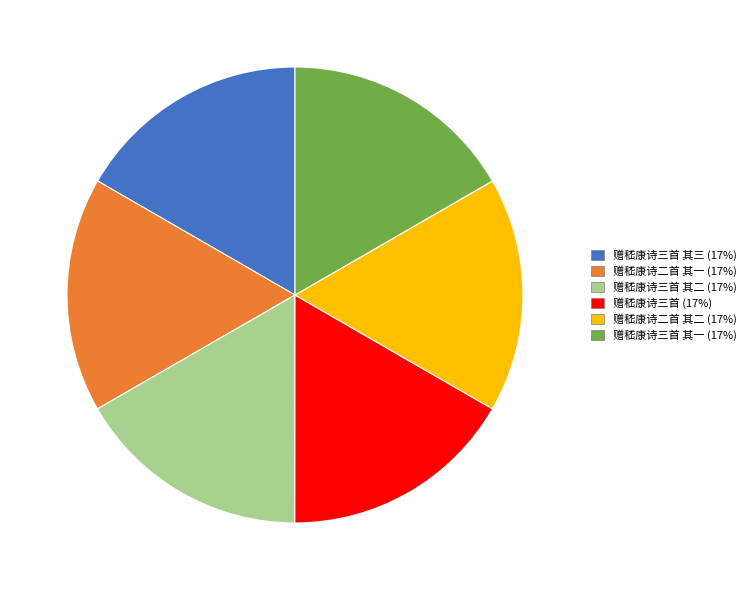

Is there a majority slice in this chart?

No